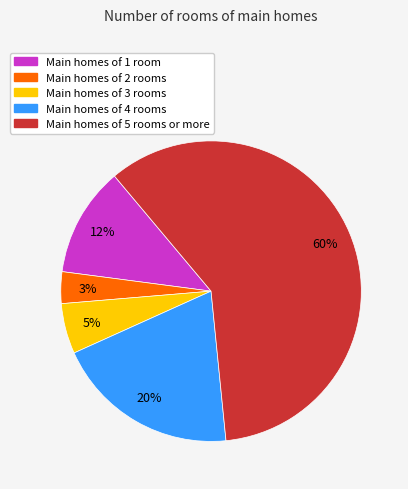

To the nearest percent, what is the average slice percentage?

20%